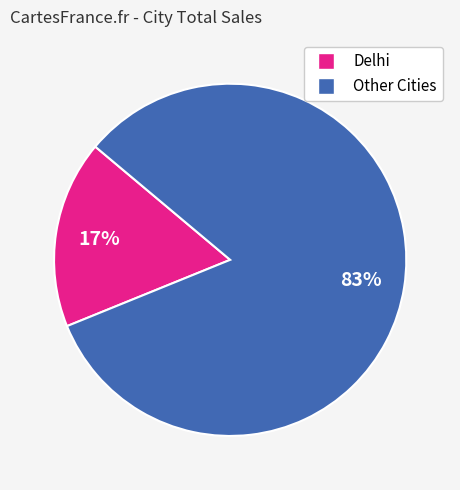

To the nearest percent, what is the average slice percentage?

50%